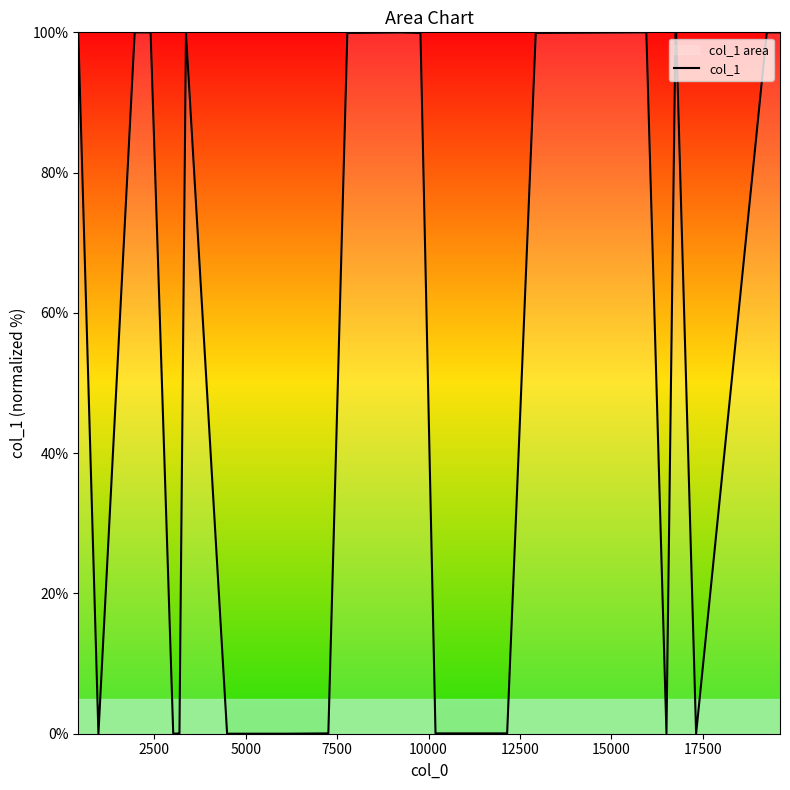

What is the difference between the maximum and second lowest values?

100.0